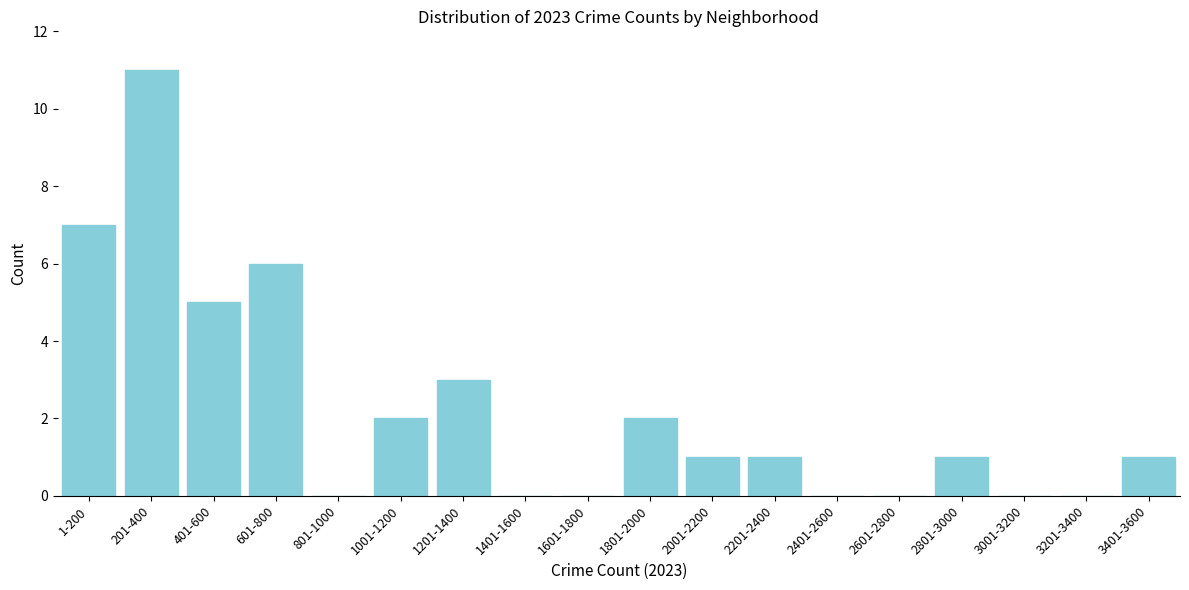

Reading left to right, list all the values displayed in this chart.

1-200=7	201-400=11	401-600=5	601-800=6	801-1000=0	1001-1200=2	1201-1400=3	1401-1600=0	1601-1800=0	1801-2000=2	2001-2200=1	2201-2400=1	2401-2600=0	2601-2800=0	2801-3000=1	3001-3200=0	3201-3400=0	3401-3600=1